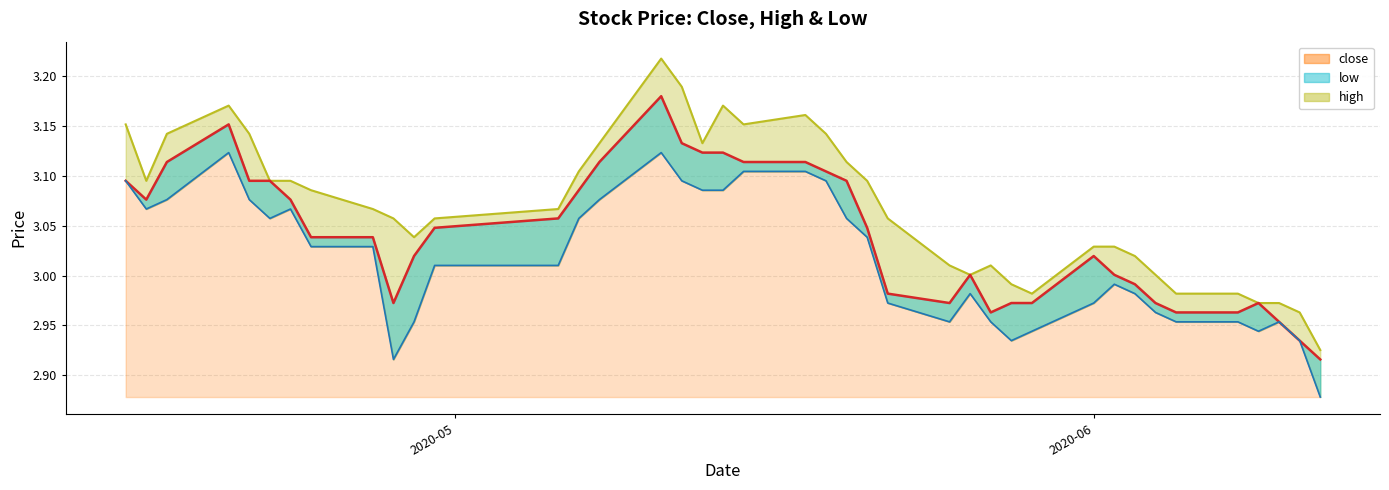

What is the label of the 20th point from the left?

2020-05-15